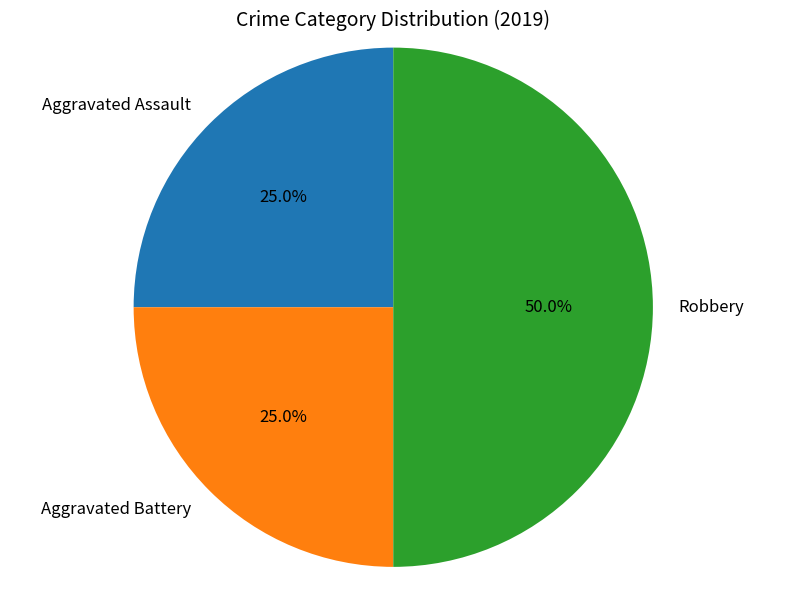

What percentage is the Aggravated Assault slice, to the nearest percent?

25%